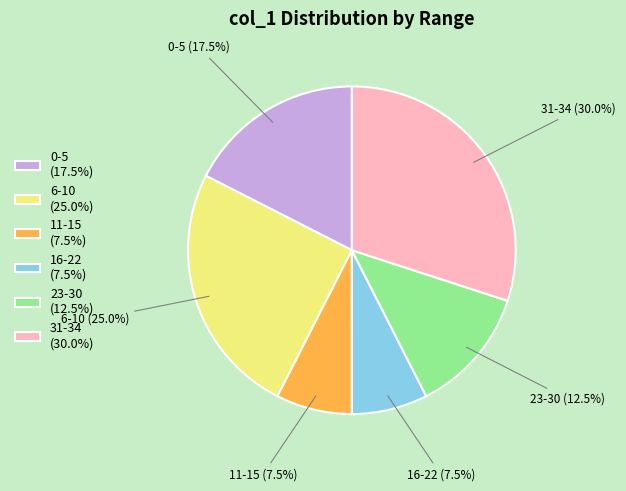

What is the largest slice in the pie chart?

31-34 (30.0%)